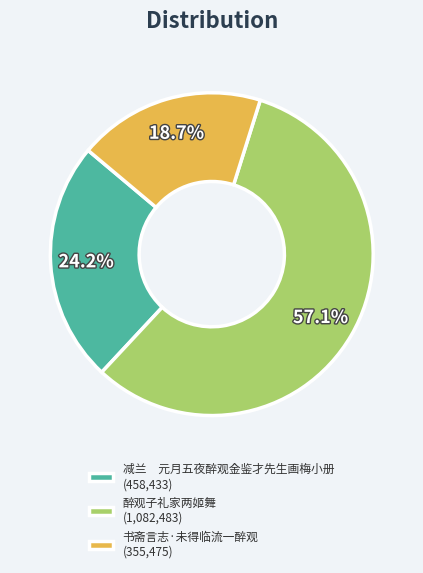

Combined, what portion of the pie is 减兰 元月五夜醉观金鉴才先生画梅小册 (458,433) and 书斋言志·未得临流一醉观 (355,475)?

42.9%